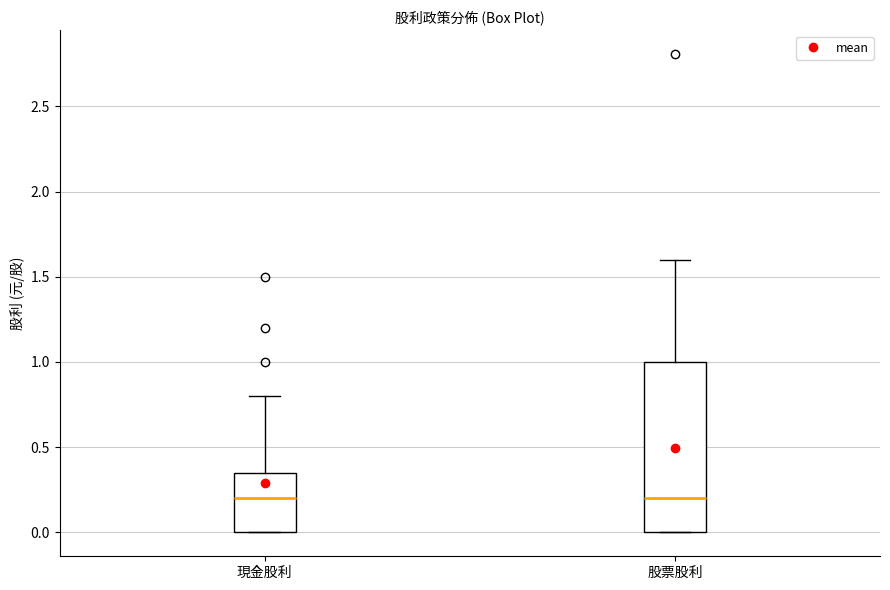

Reading left to right, read every box against the y-axis: the position of its median line, the range the box covers, and the ends of its whiskers. The values are not printed on the chart, so give them approximately, as read against the axis.

現金股利: median 0.20, box 0.00 to 0.35, whiskers 0.00 to 0.80
股票股利: median 0.20, box 0.00 to 1.00, whiskers 0.00 to 1.60